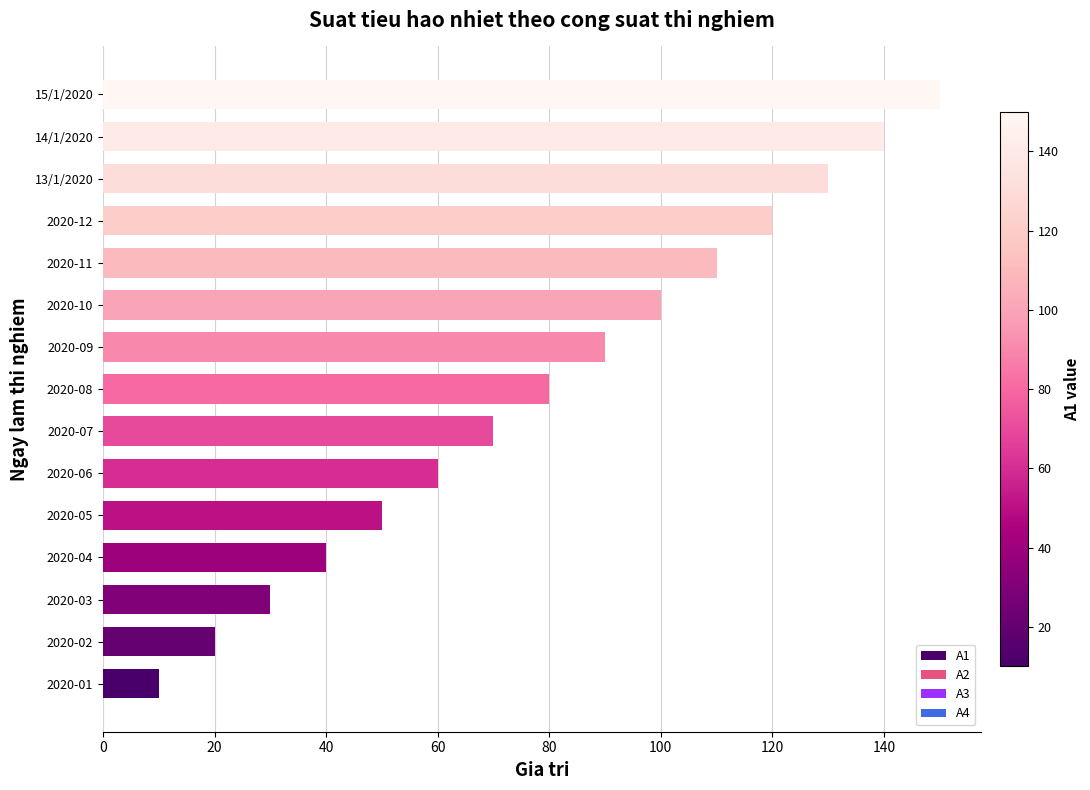

Reading top to bottom, transcribe all the data shown in this chart.

15/1/2020=150	14/1/2020=140	13/1/2020=130	2020-12=120	2020-11=110	2020-10=100	2020-09=90	2020-08=80	2020-07=70	2020-06=60	2020-05=50	2020-04=40	2020-03=30	2020-02=20	2020-01=10